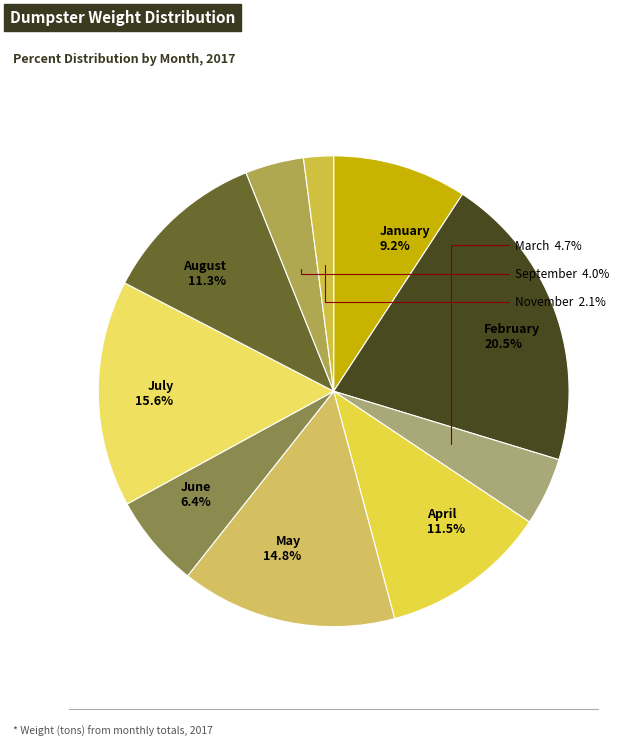

How much of the chart is everything except November?

97.9%